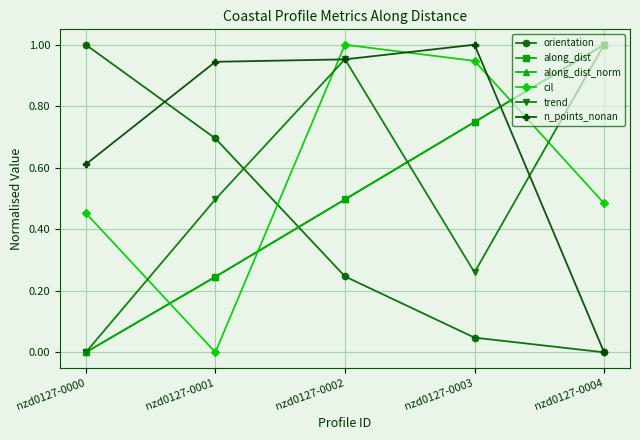

Is it true that along_dist equals 0.2 at nzd0127-0001?

True